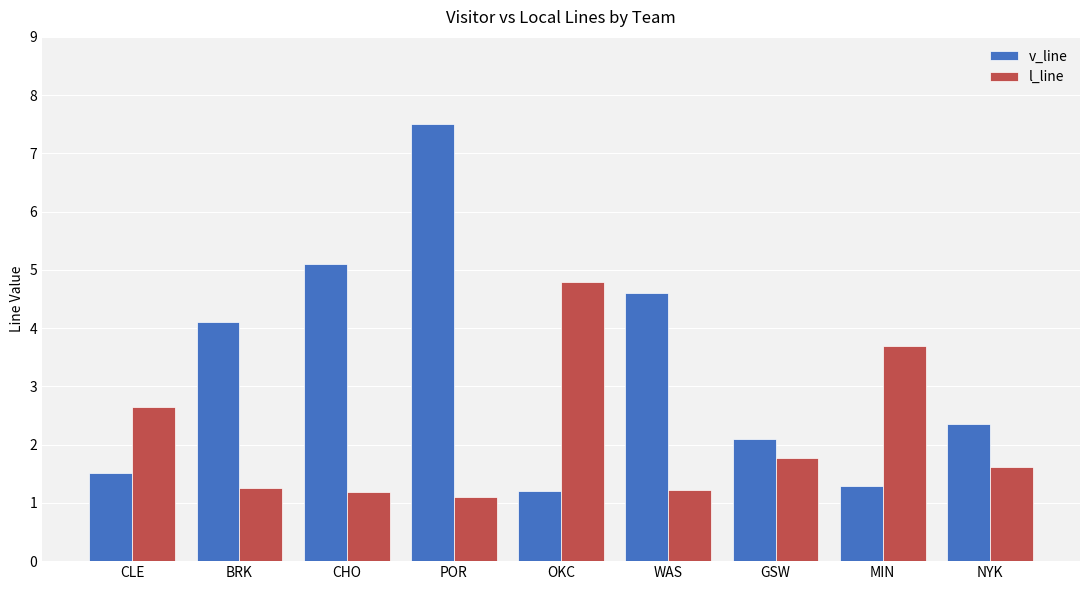

Reading left to right, what are all the values shown in this chart?

v_line: 1.5	4.1	5.1	7.5	1.2	4.6	2.1	1.3	2.4
l_line: 2.6	1.3	1.2	1.1	4.8	1.2	1.8	3.7	1.6